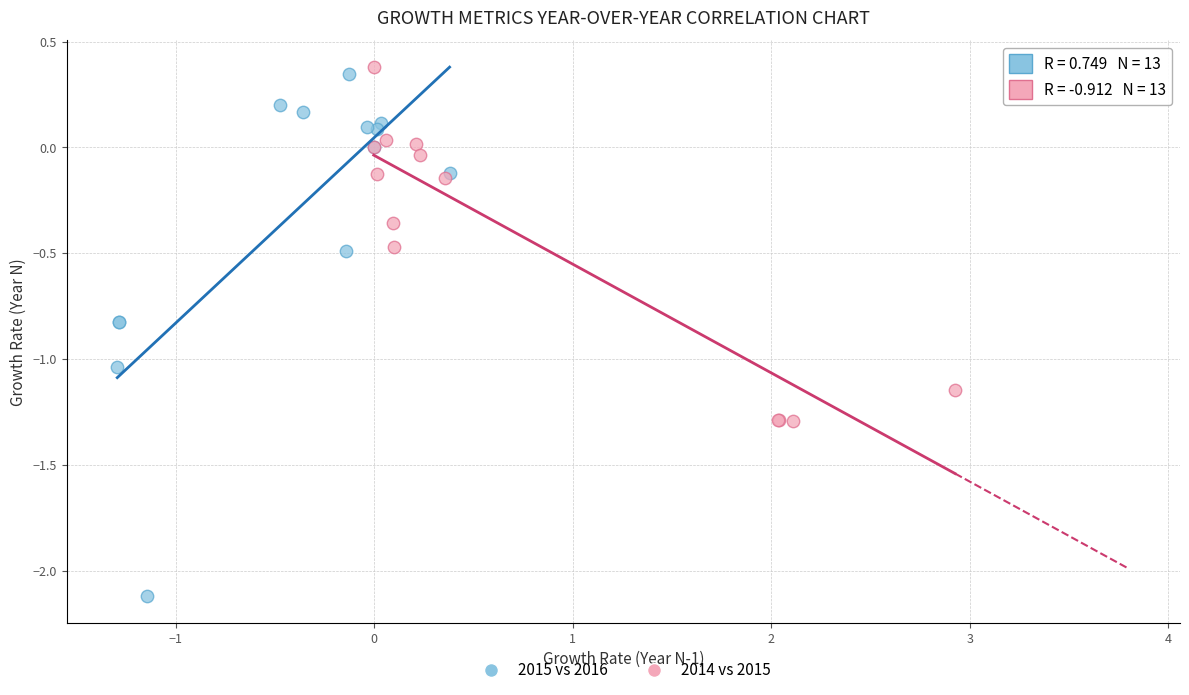

Which series contains the lowest Y value?

2015 vs 2016